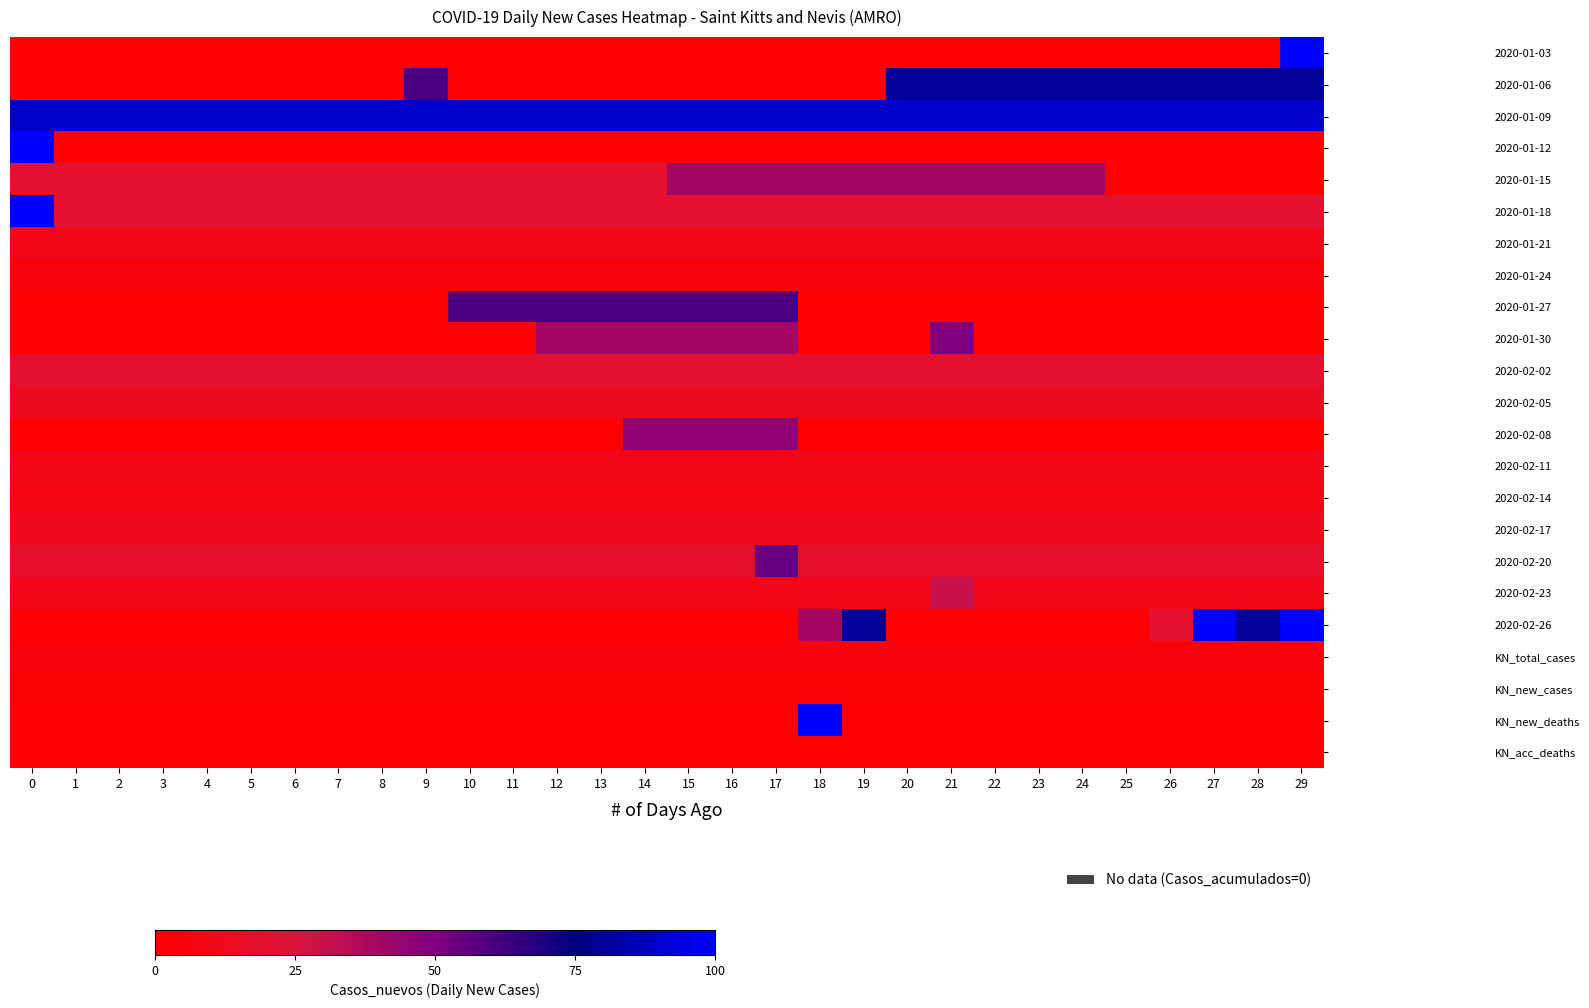

Which category has the highest value in the 2020-01-27 series?

17